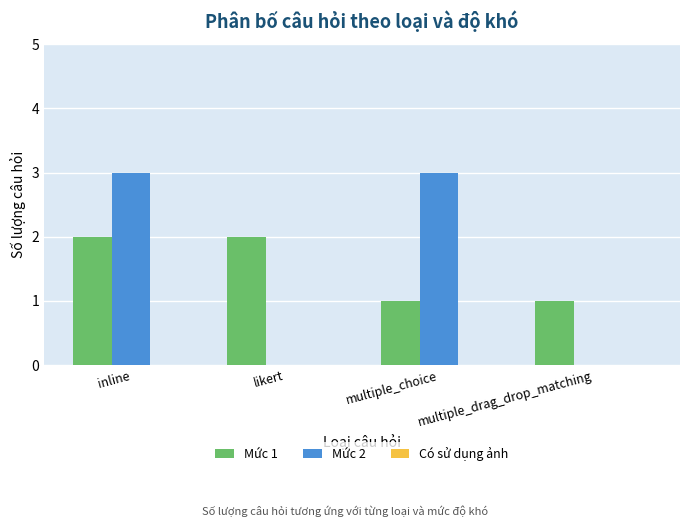

The value of Mức 1 at likert is 3. True or false?

False